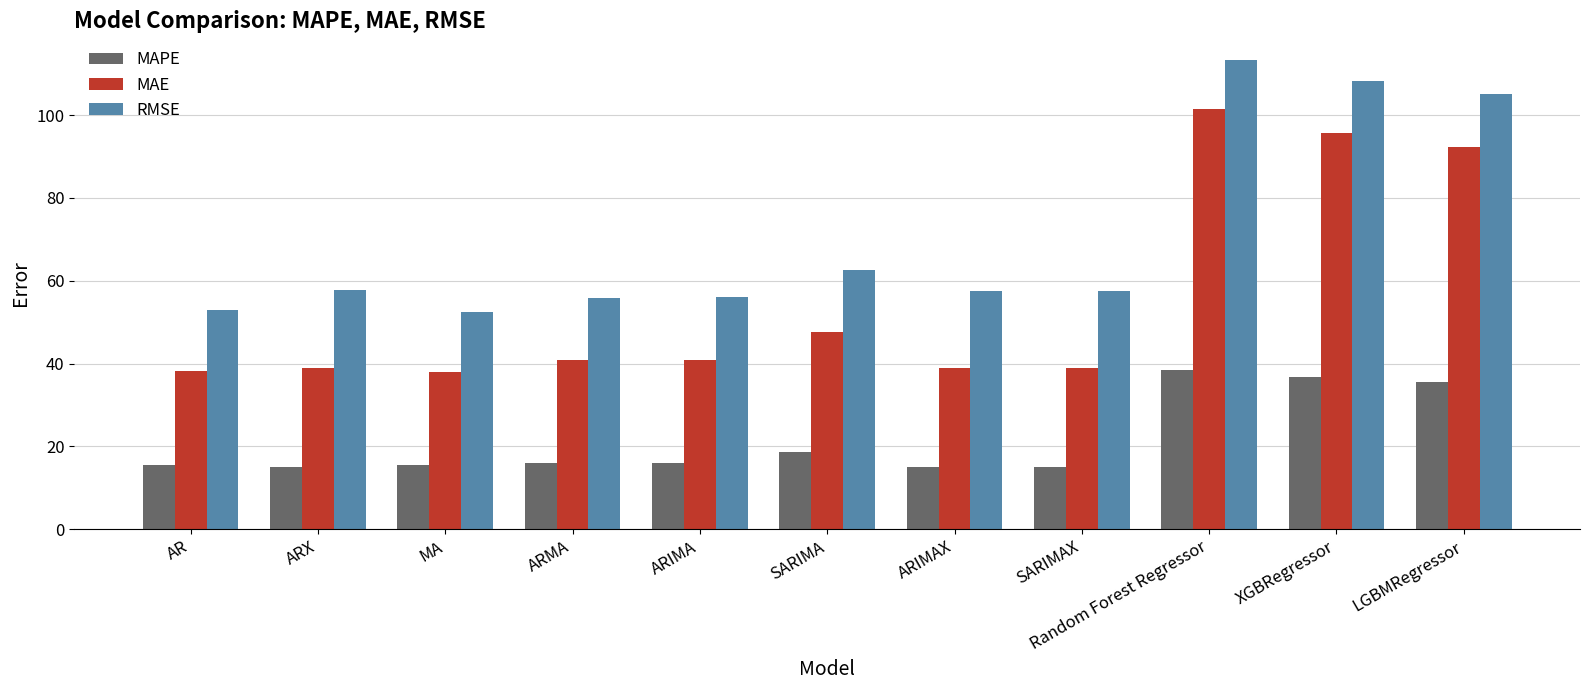

How many distinct data groups are displayed?

3